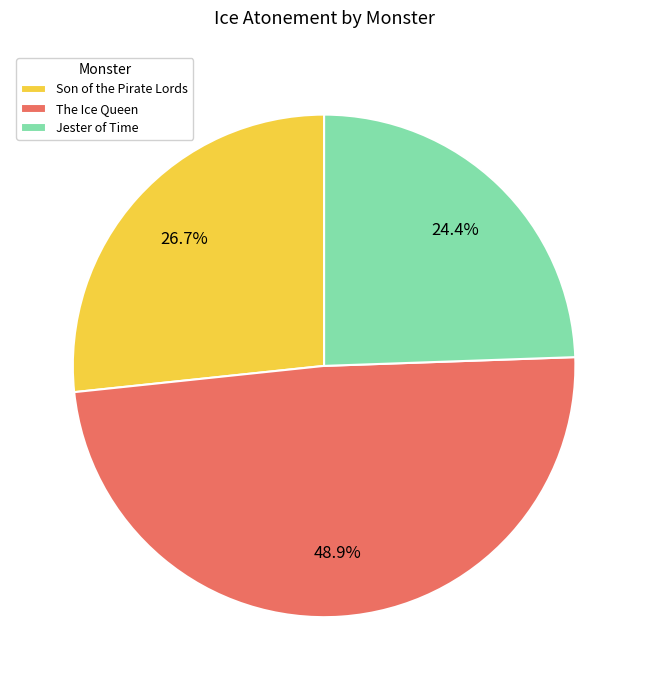

How many slices are in this pie chart?

3